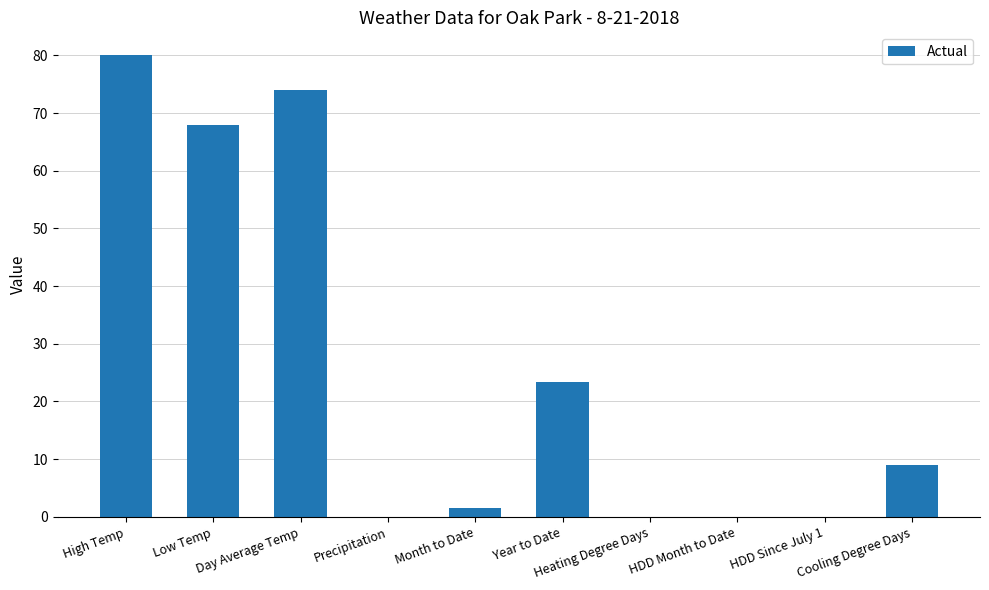

Which category has the highest value across all series?

High Temp